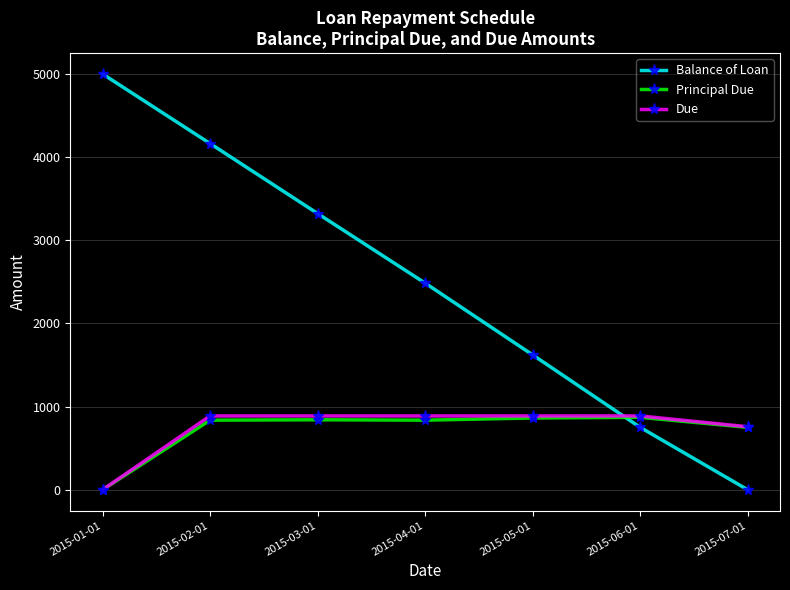

What is the sum of the Due values at 2015-07-01 and 2015-01-01?

757.8